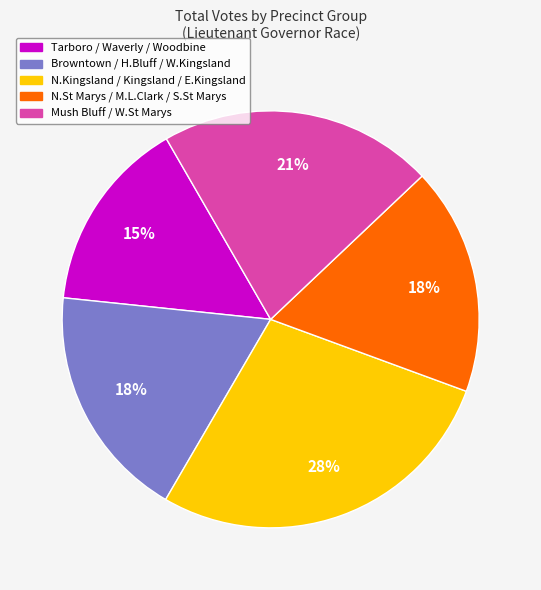

Is it true that N.Kingsland / Kingsland / E.Kingsland is 28% of the pie?

True